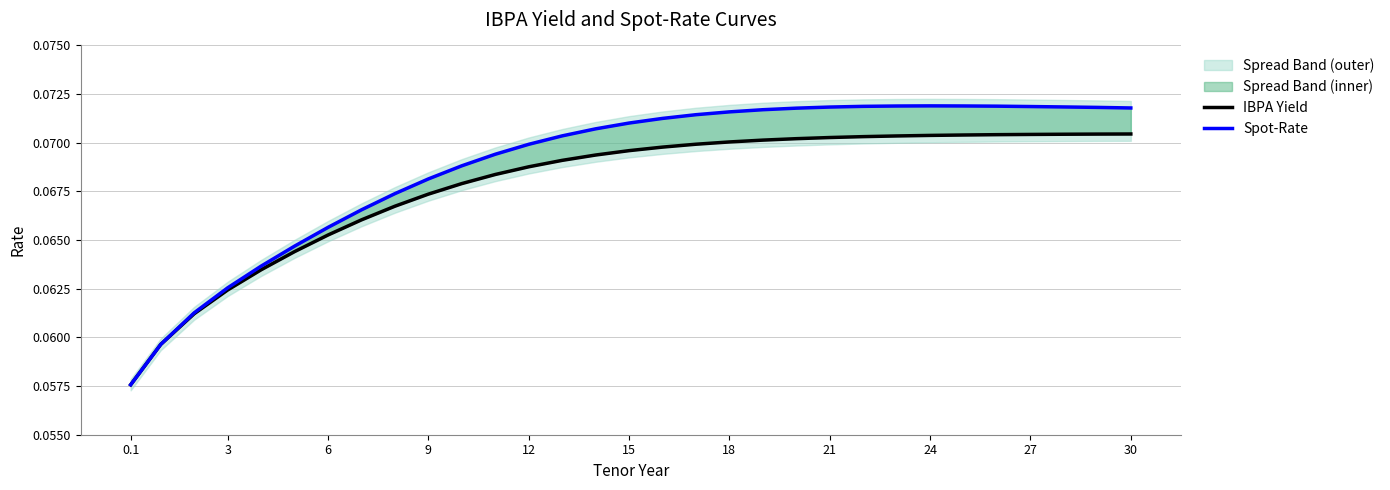

At which label is Spot-Rate closest to 0?

0.1